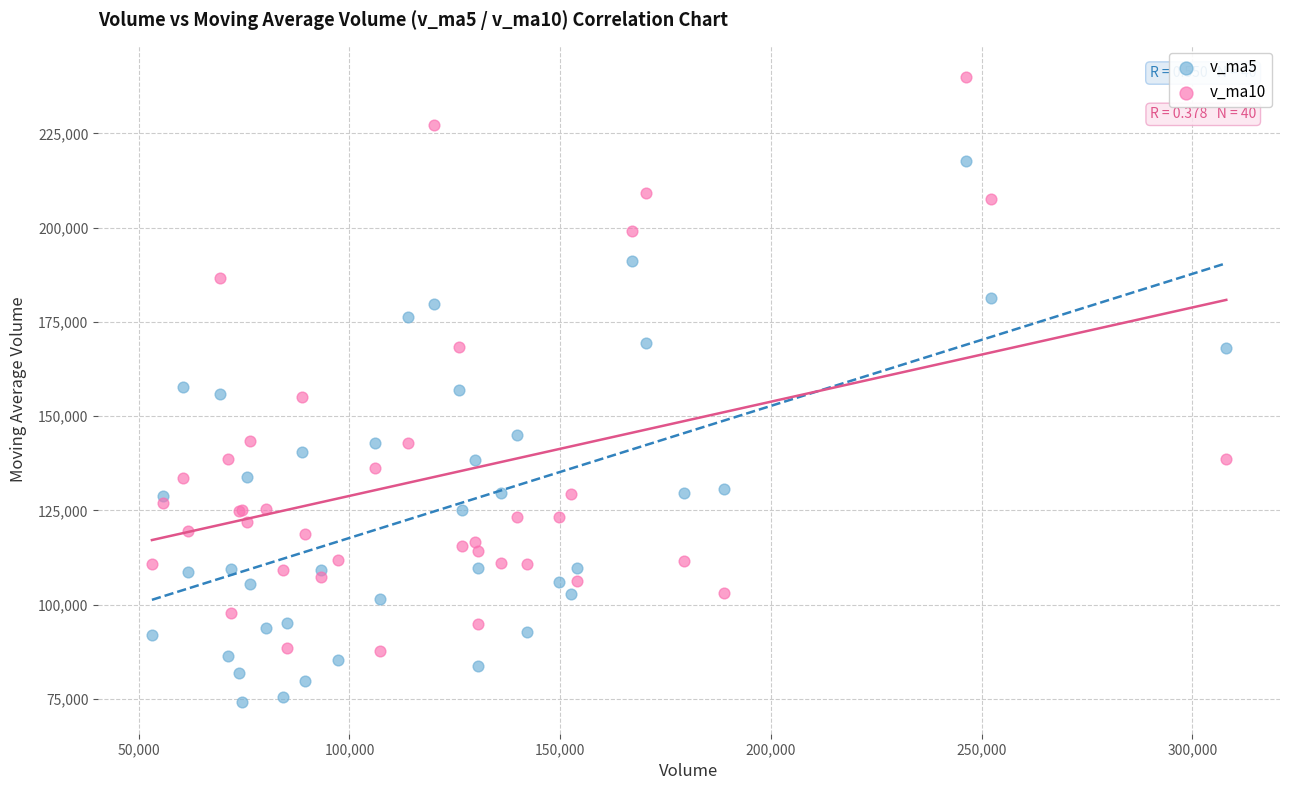

Which series reaches the maximum Y coordinate?

v_ma10